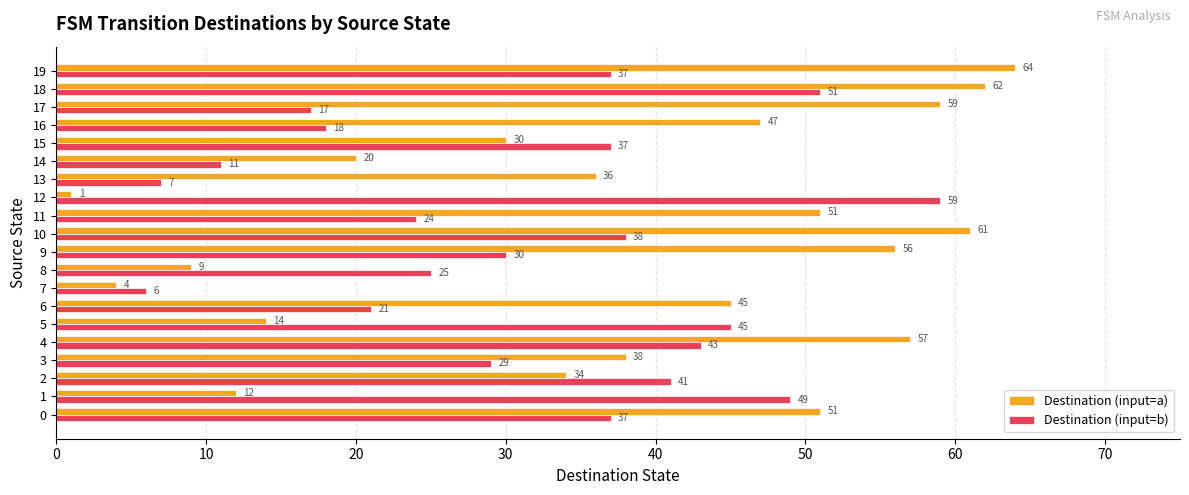

What is the spread (max minus min) of values at 12?

58